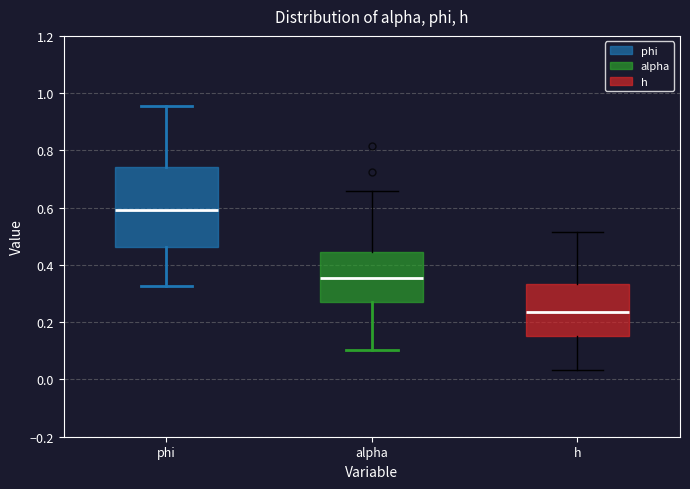

Which box has the lowest median line?

h